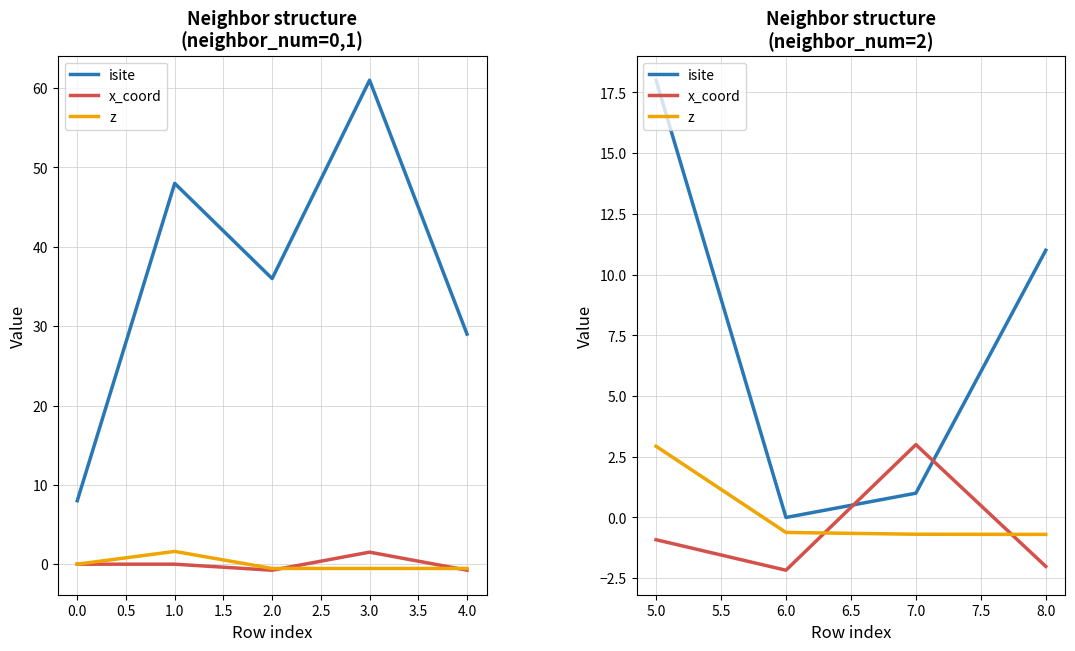

Which series has the largest range (max minus min)?

isite